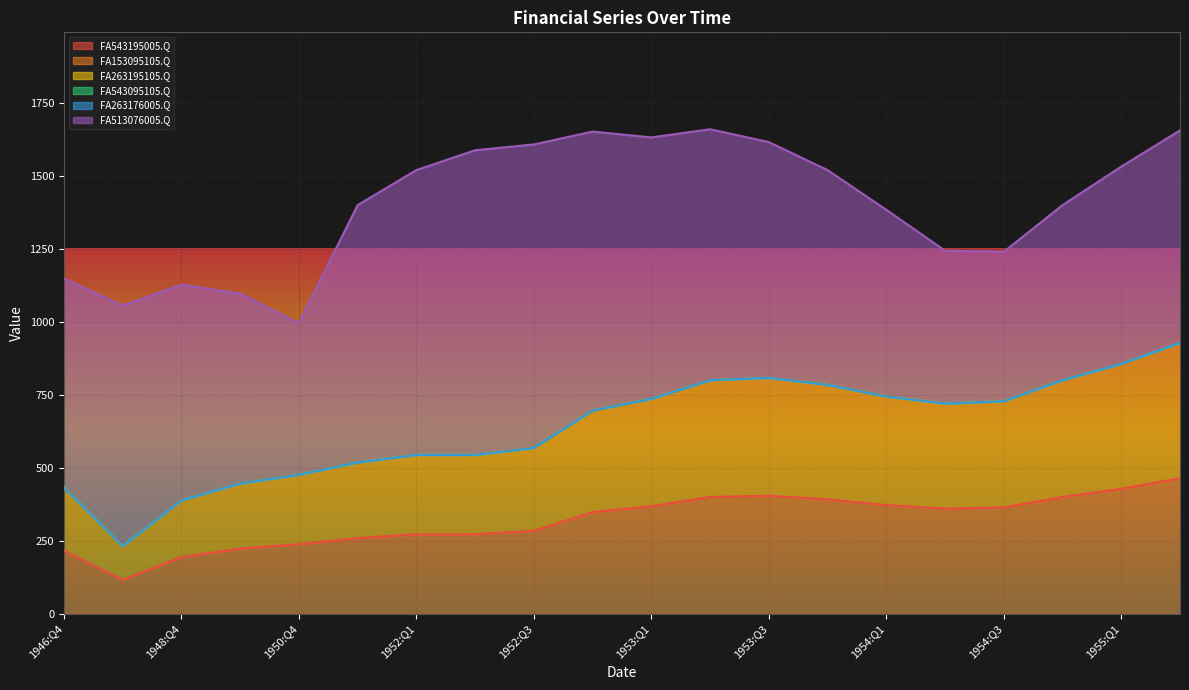

Rank the series by their maximum value, from lowest to highest.

FA263195105.Q, FA543095105.Q, FA263176005.Q, FA543195005.Q, FA153095105.Q, FA513076005.Q